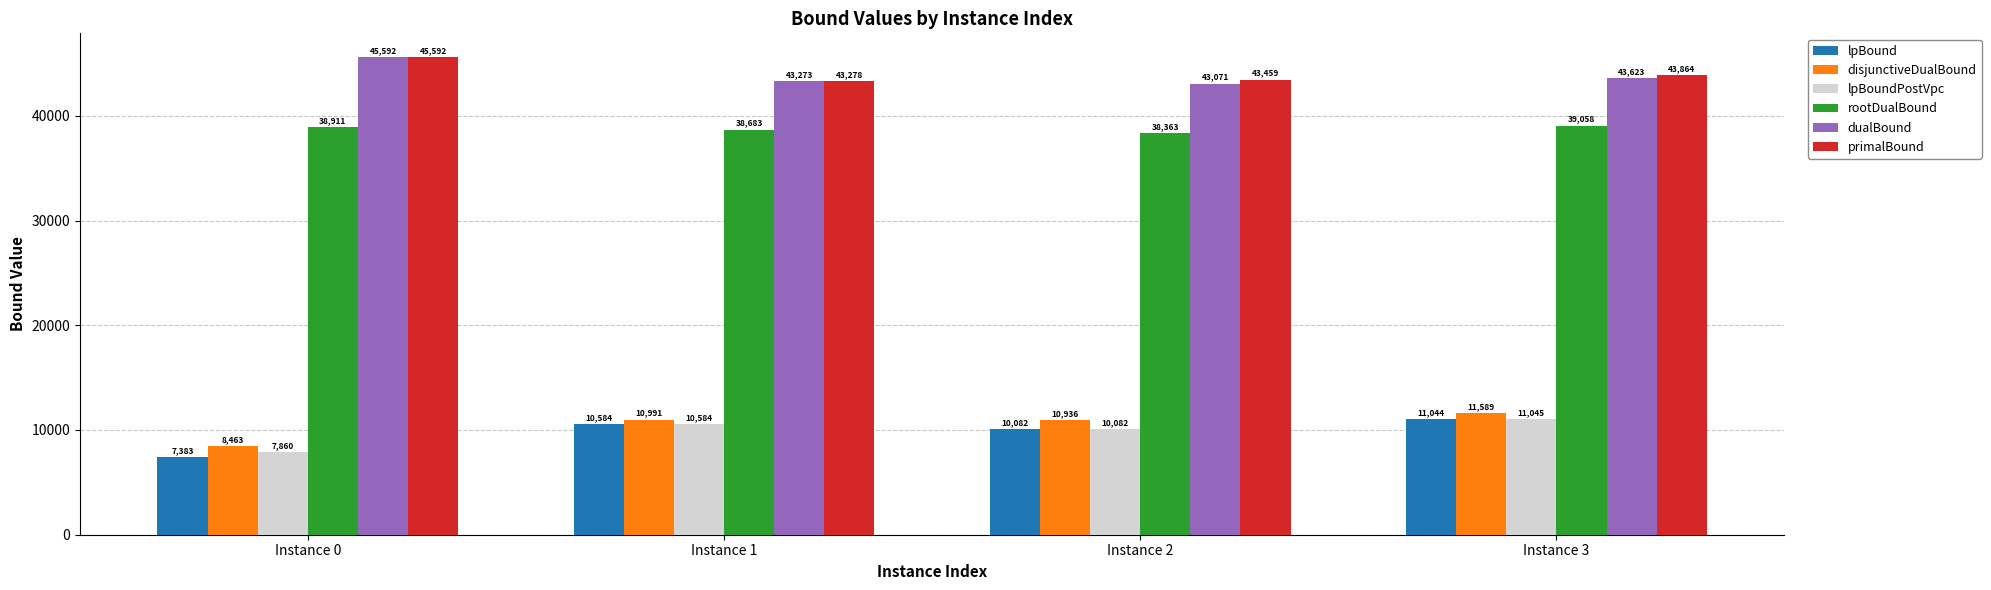

At which category is the sum across all series the highest?

Instance 3